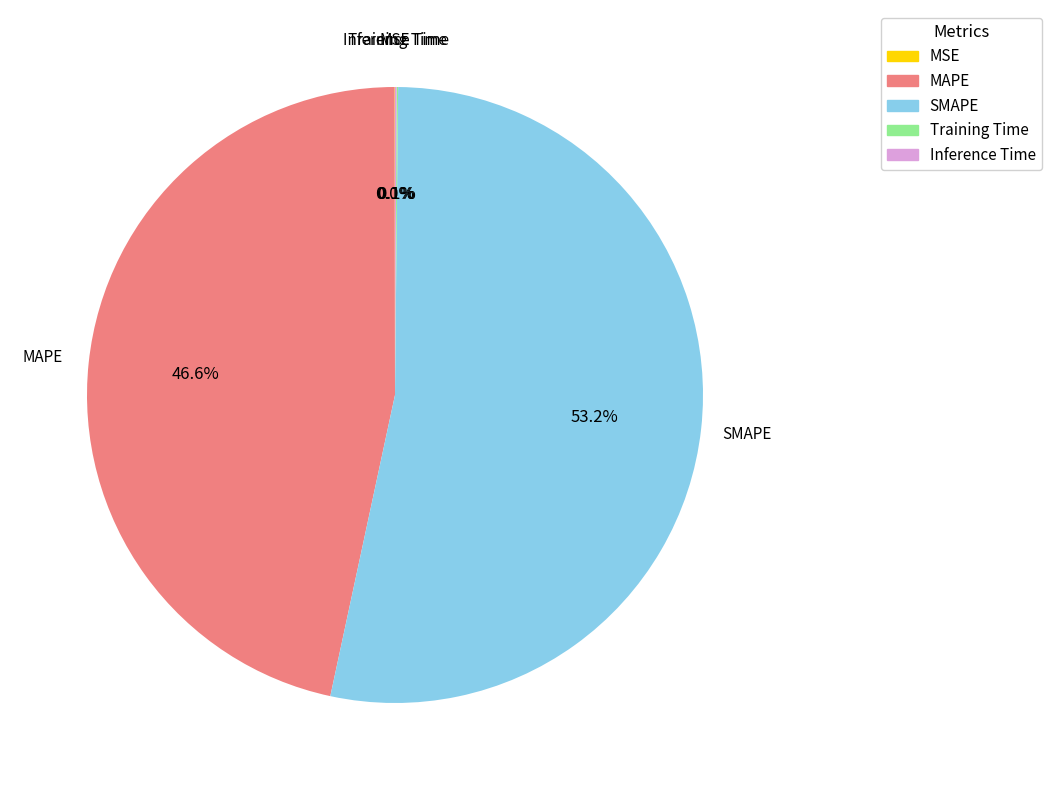

What portion of the pie excludes SMAPE?

46.8%